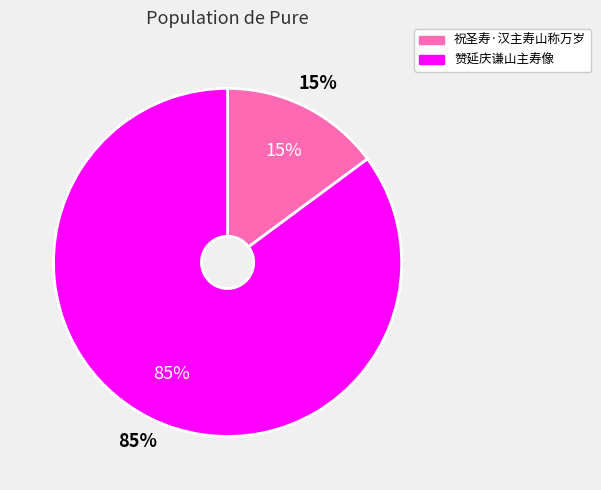

How many slices are in this pie chart?

2